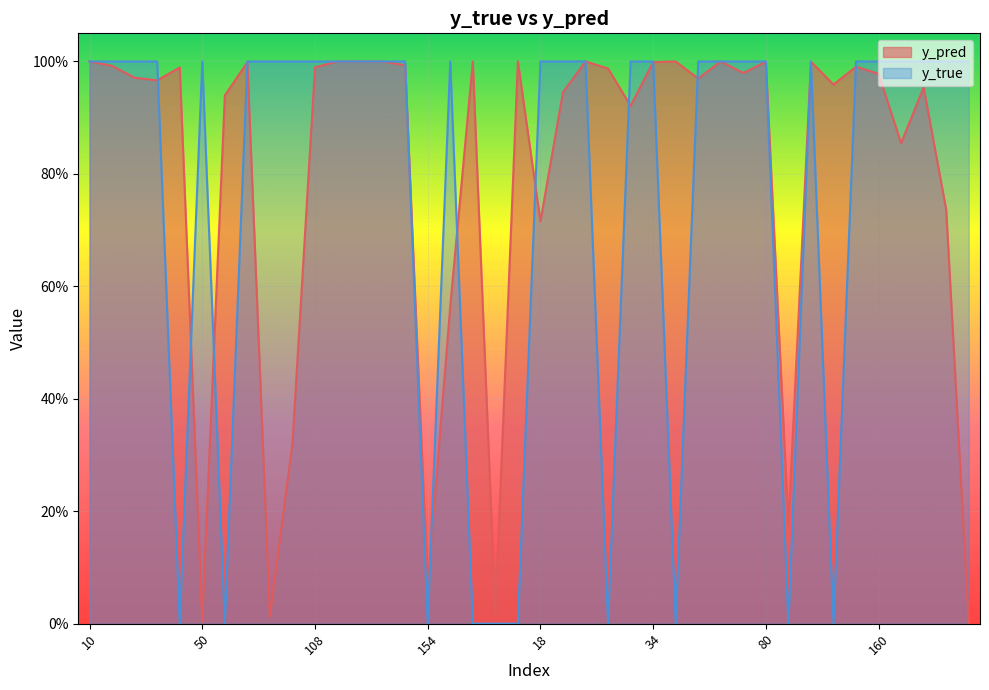

Is the value of y_pred at 30 greater than the value of y_true at 119?

Yes